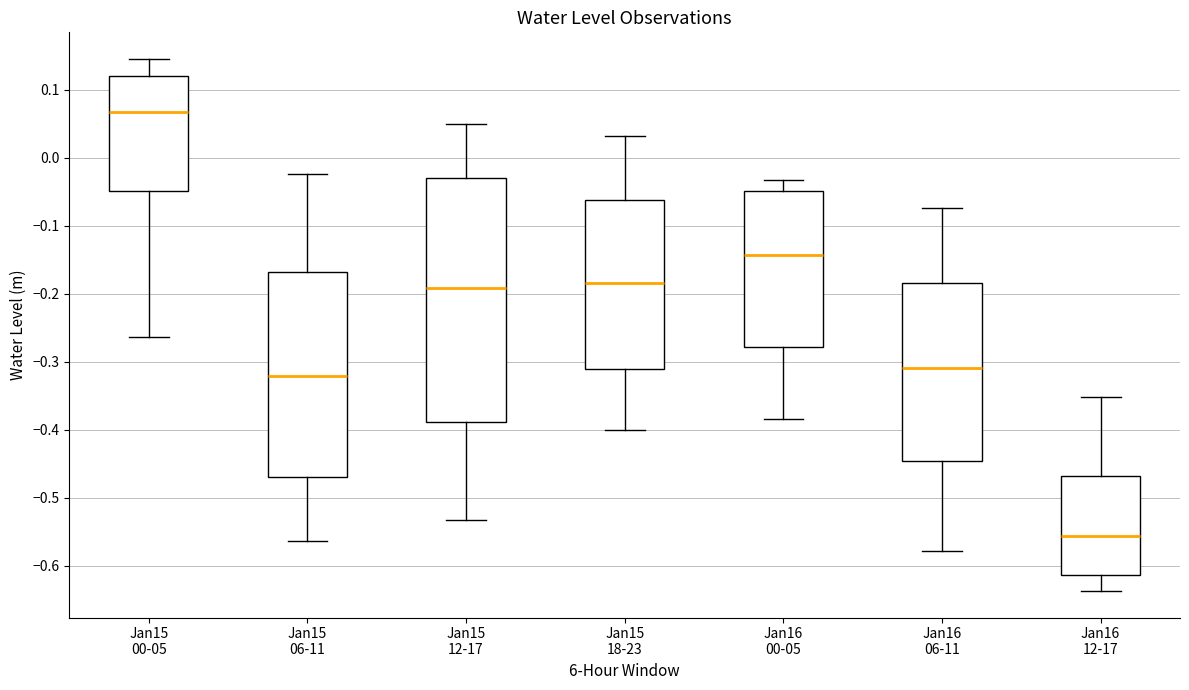

Reading left to right, read every box against the y-axis: the position of its median line, the range the box covers, and the ends of its whiskers. The values are not printed on the chart, so give them approximately, as read against the axis.

Jan15 00-05: median 0.07, box -0.05 to 0.12, whiskers -0.26 to 0.15
Jan15 06-11: median -0.32, box -0.47 to -0.17, whiskers -0.56 to -0.02
Jan15 12-17: median -0.19, box -0.39 to -0.03, whiskers -0.53 to 0.05
Jan15 18-23: median -0.18, box -0.31 to -0.06, whiskers -0.40 to 0.03
Jan16 00-05: median -0.14, box -0.28 to -0.05, whiskers -0.38 to -0.03
Jan16 06-11: median -0.31, box -0.45 to -0.18, whiskers -0.58 to -0.07
Jan16 12-17: median -0.56, box -0.61 to -0.47, whiskers -0.64 to -0.35